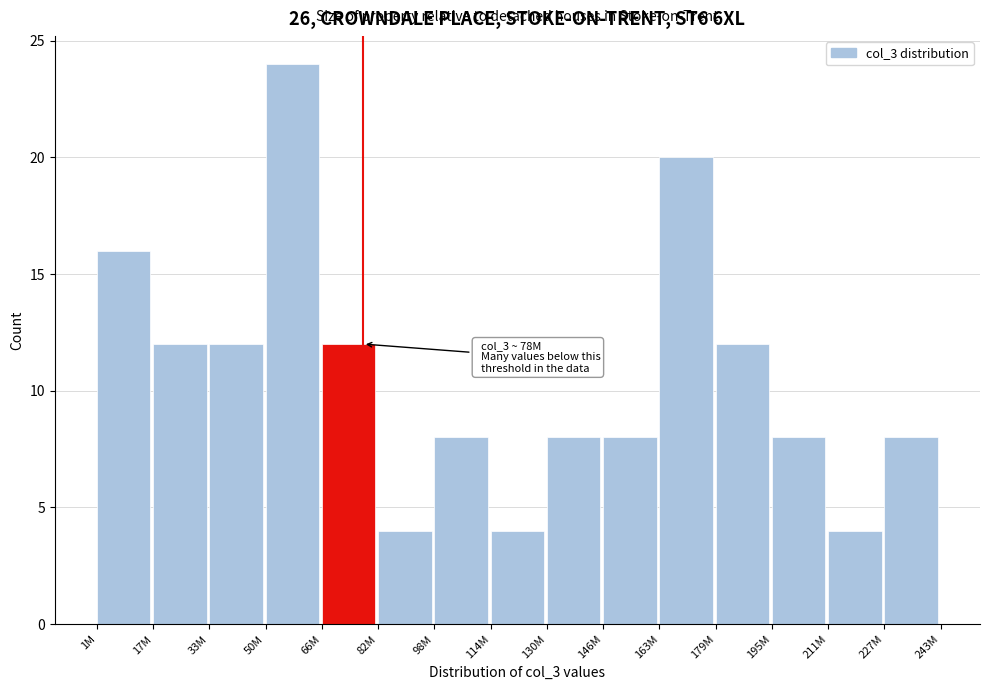

Reading left to right, what are all the values shown in this chart?

16	12	12	24	12	4	8	4	8	8	20	12	8	4	8